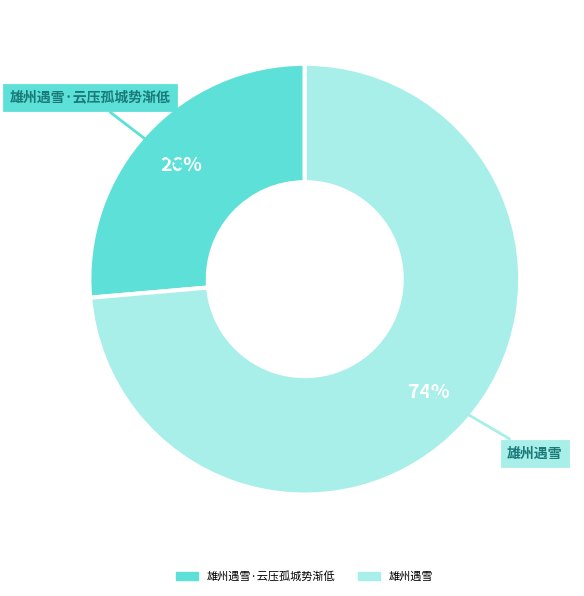

Does 雄州遇雪 account for over 50% of the chart?

Yes